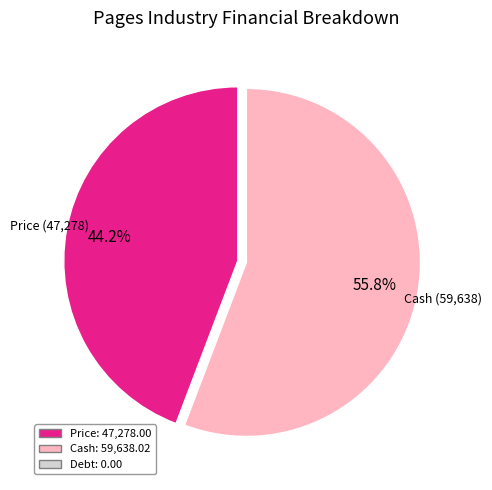

Is there a majority slice in this chart?

Yes